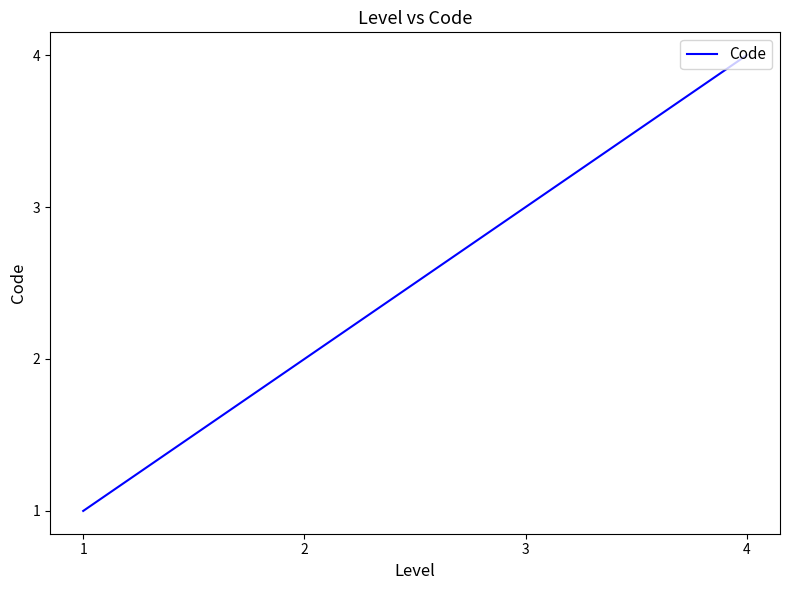

Count the number of categories in the chart.

4